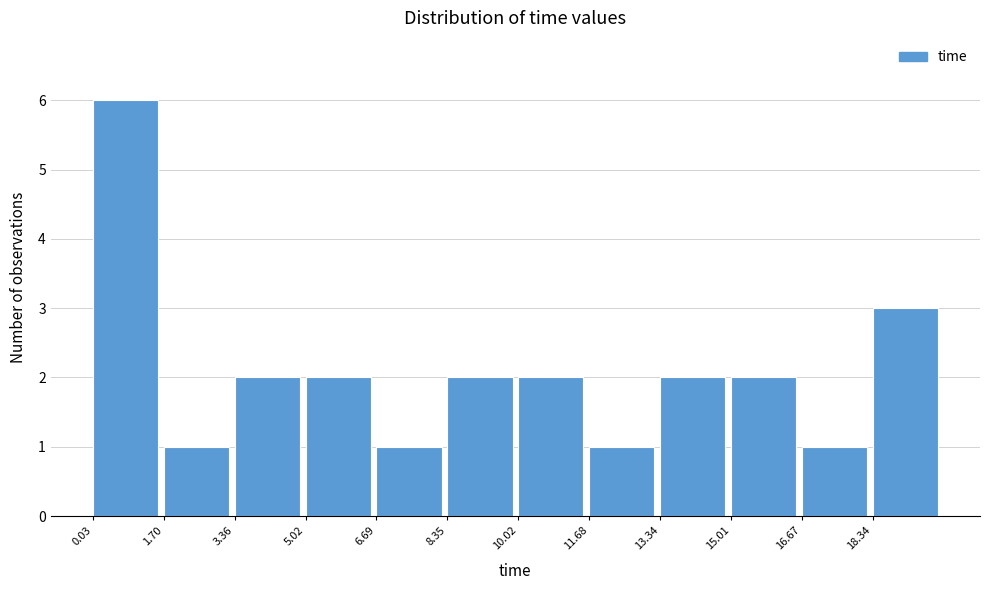

Reading left to right, list every bar in this chart as the range it spans on the x-axis followed by its height. Neither the bar edges nor the heights are printed on the chart, so give them approximately, as read against the axes.

0.0 to 1.6: 6
1.6 to 3.4: 1
3.4 to 5.0: 2
5.0 to 6.6: 2
6.6 to 8.4: 1
8.4 to 10.0: 2
10.0 to 11.6: 2
11.6 to 13.4: 1
13.4 to 15.0: 2
15.0 to 16.6: 2
16.6 to 18.4: 1
18.4 to 20.0: 3